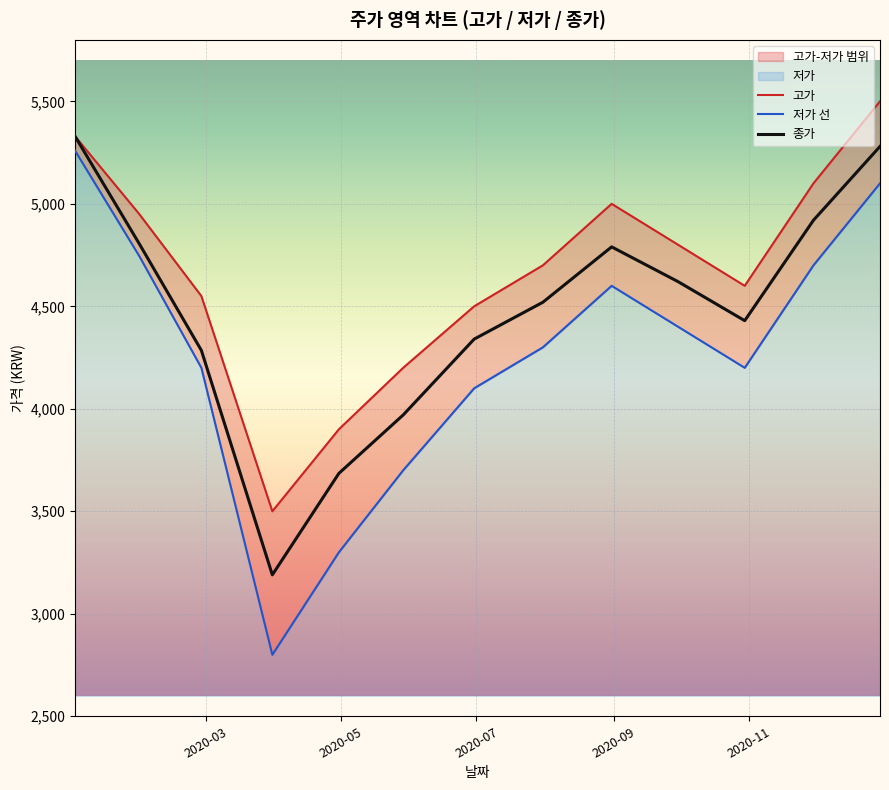

What is the highest value of the 종가 series?

5330